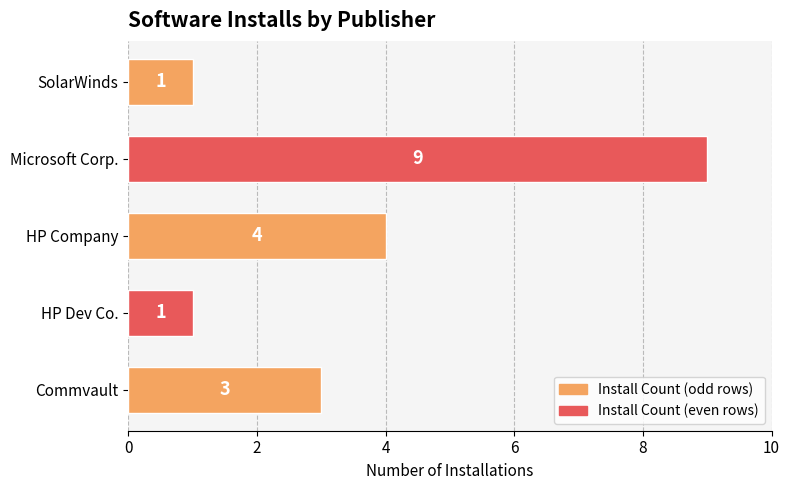

What is the ratio of the value at HP Company to the value at SolarWinds?

4.0